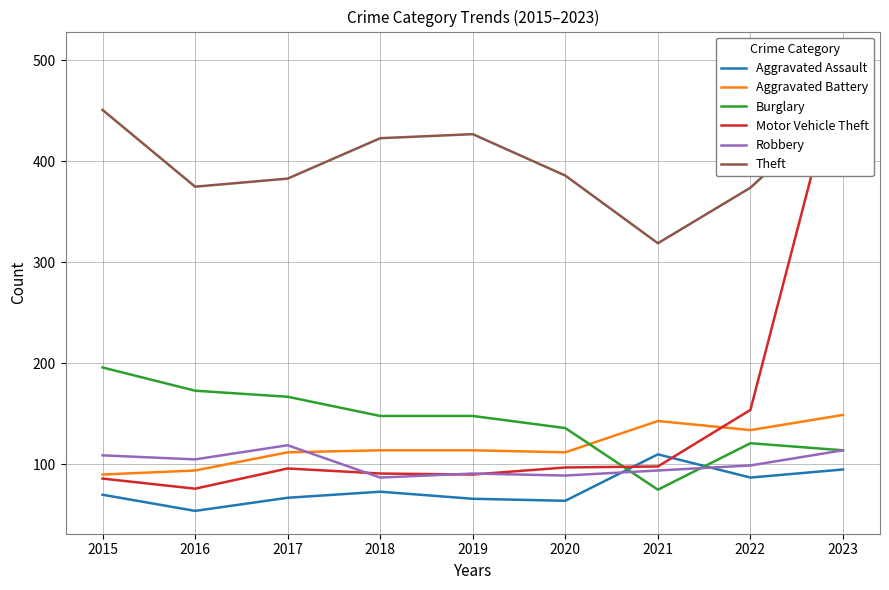

What is the sum of all Theft values?

3596